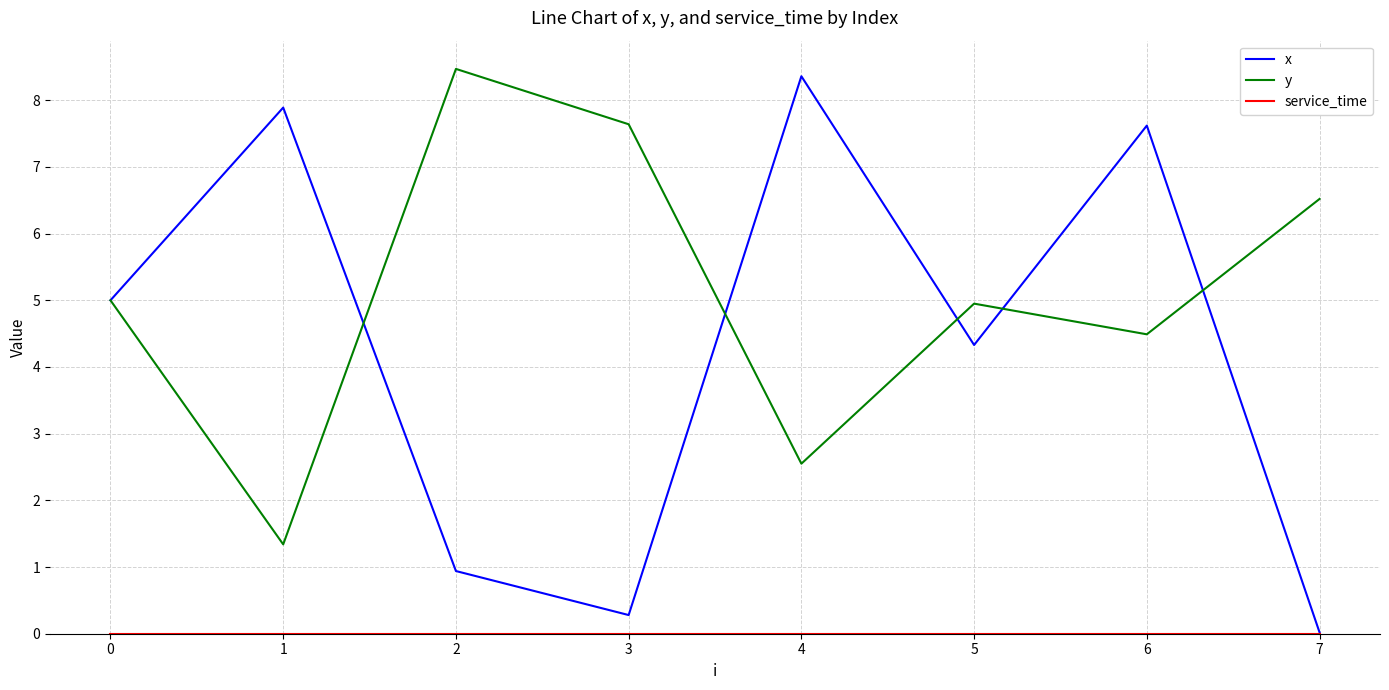

Does the chart display data point markers on the line(s)?

No